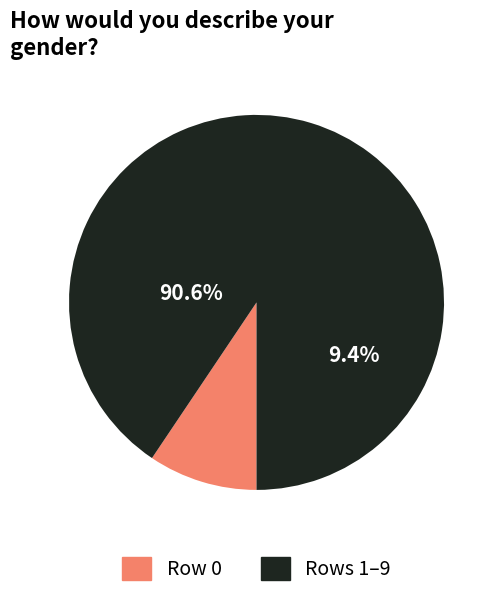

True or false: 1 accounts for 17% of the total.

False